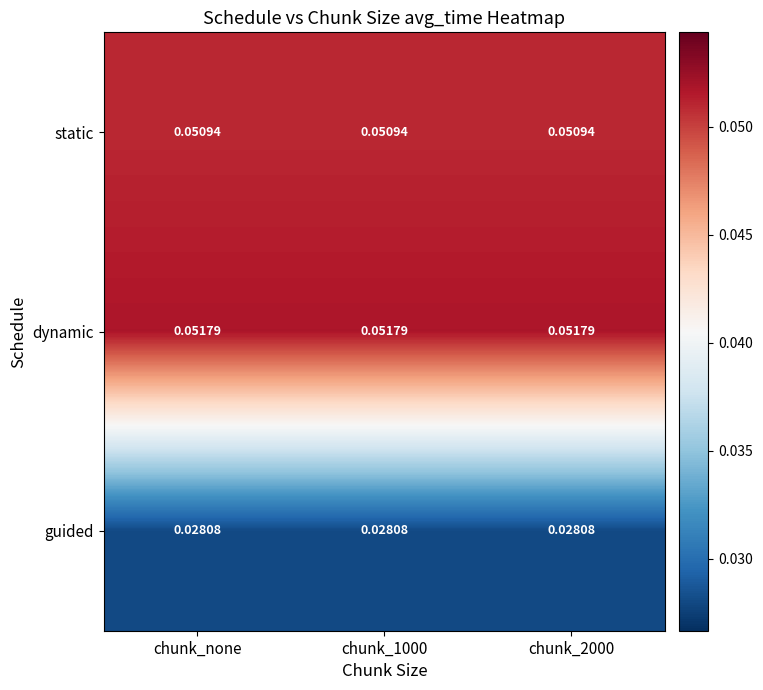

Is the value of static at chunk_1000 greater than the value of dynamic at chunk_1000?

No